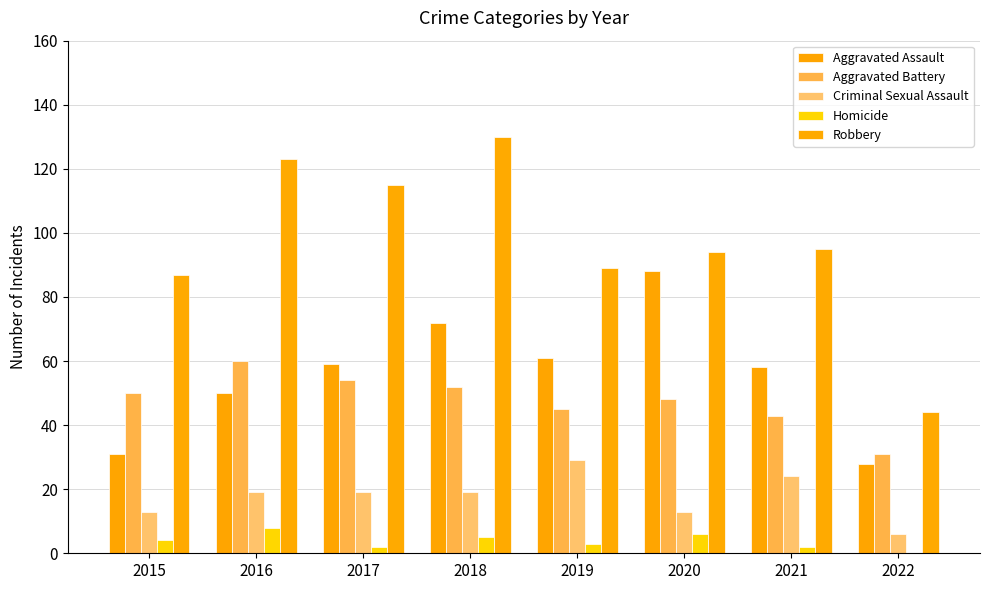

Are the bars horizontal?

No